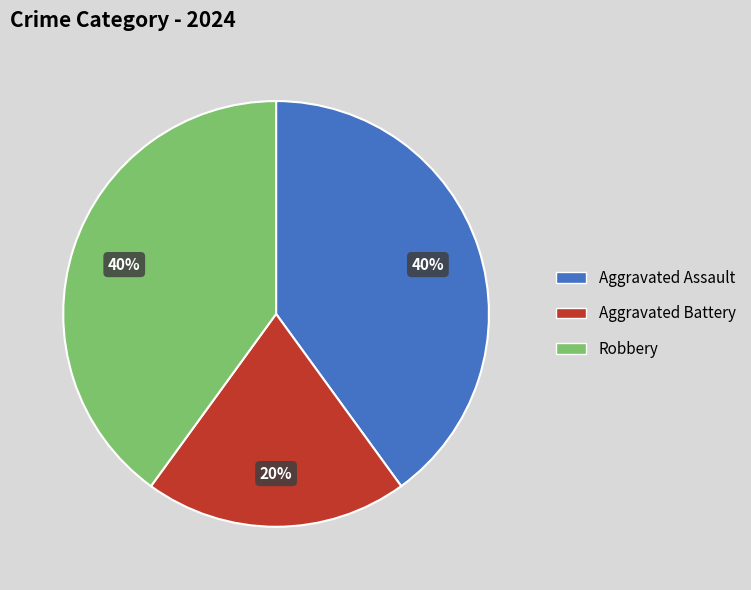

True or false: Aggravated Battery accounts for 20% of the total.

True